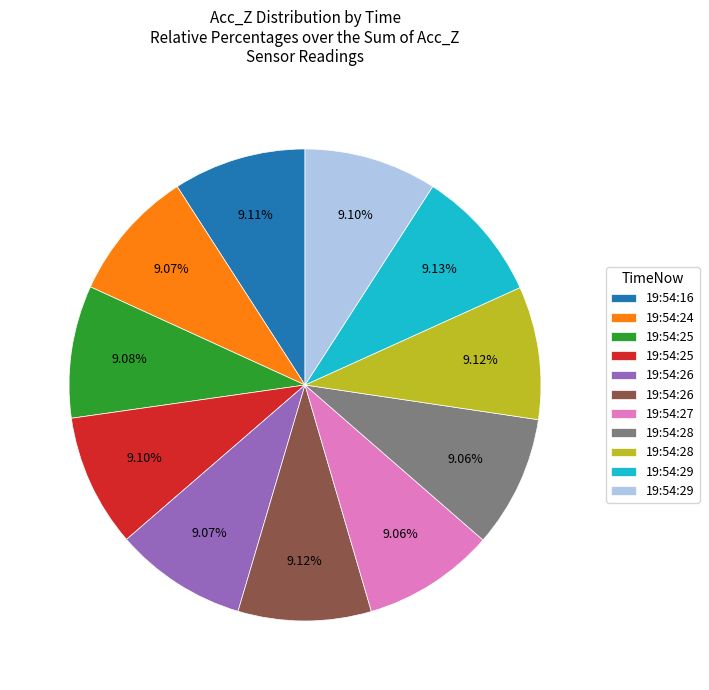

Is there a majority slice in this chart?

No